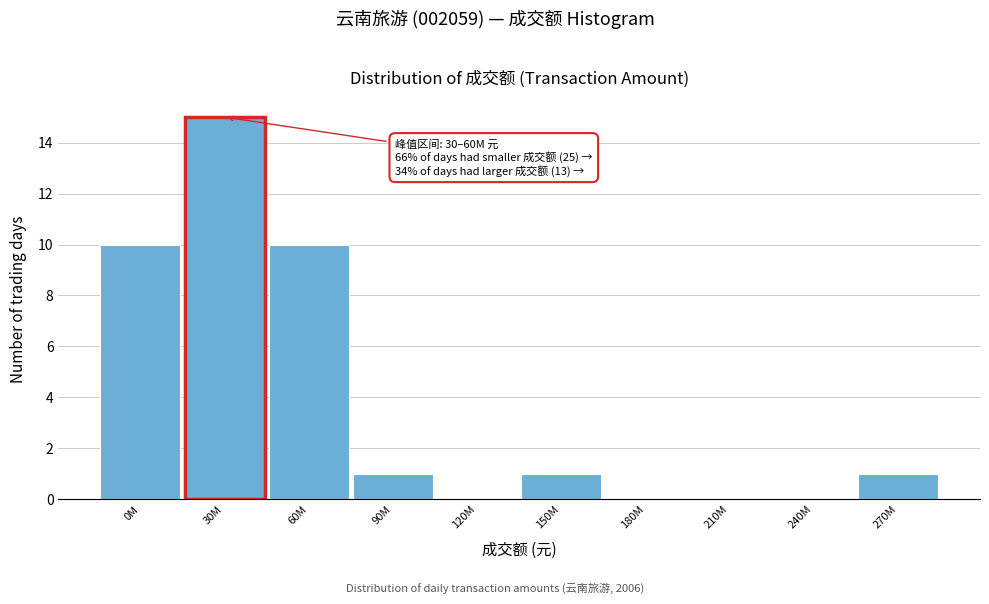

Reading left to right, extract all data points from this chart.

0M=10	30M=15	60M=10	90M=1	120M=0	150M=1	180M=0	210M=0	240M=0	270M=1